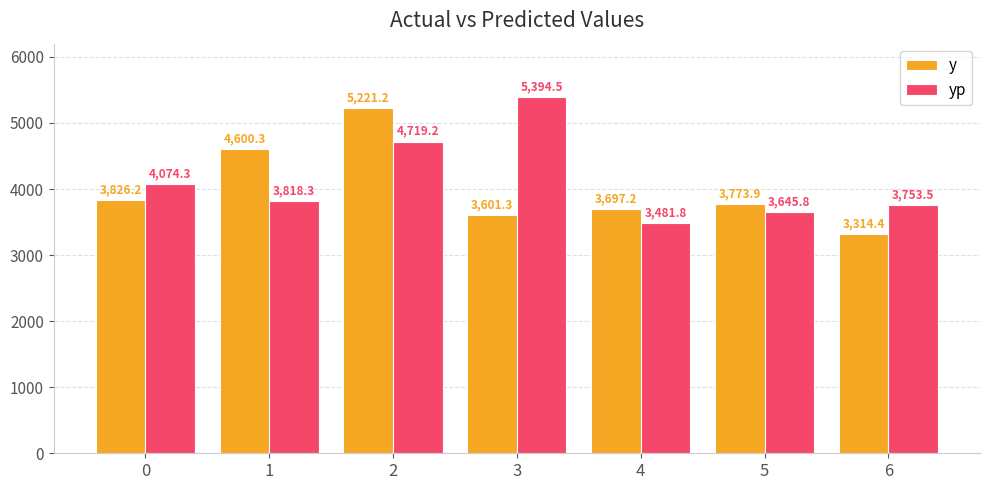

What is the sum of all y values?

28034.5